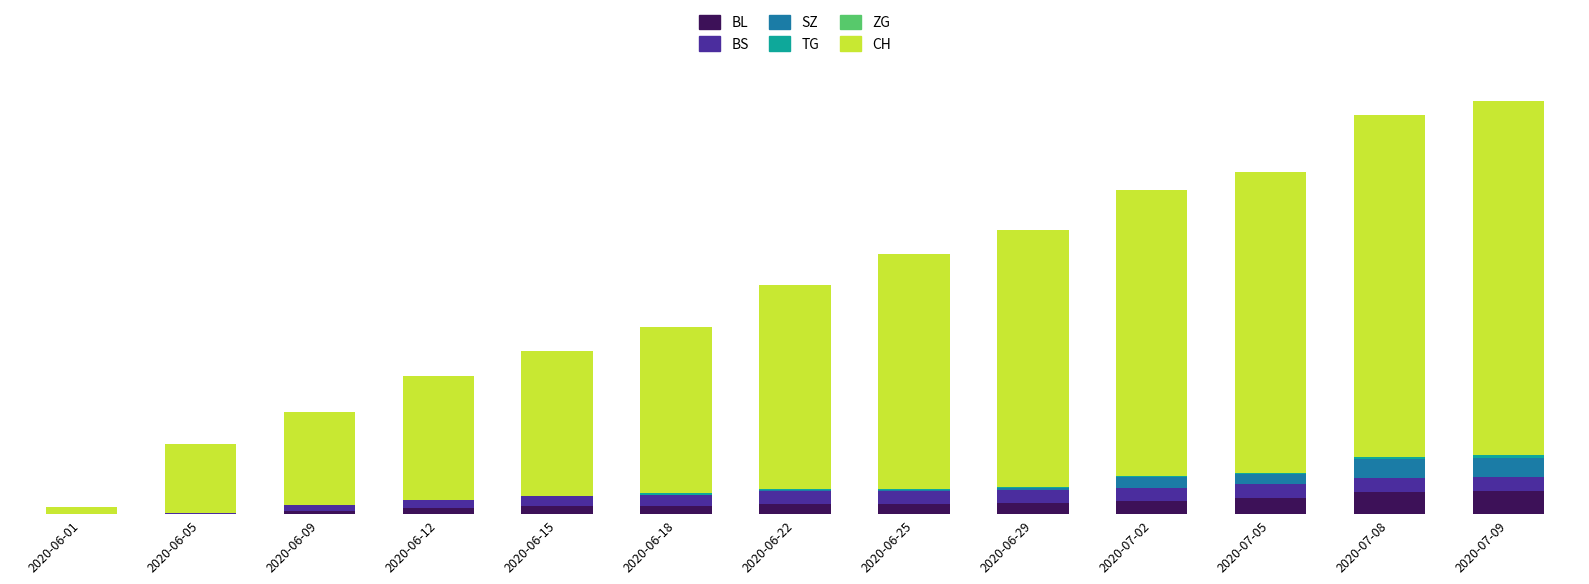

What is the total value across all series at 2020-06-09?

89